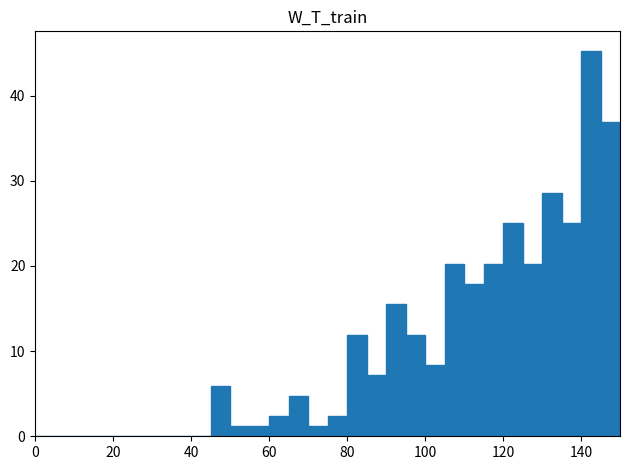

Around what value on the x-axis is the tallest bar? Give the approximate position of its centre, as read against the axis.

142